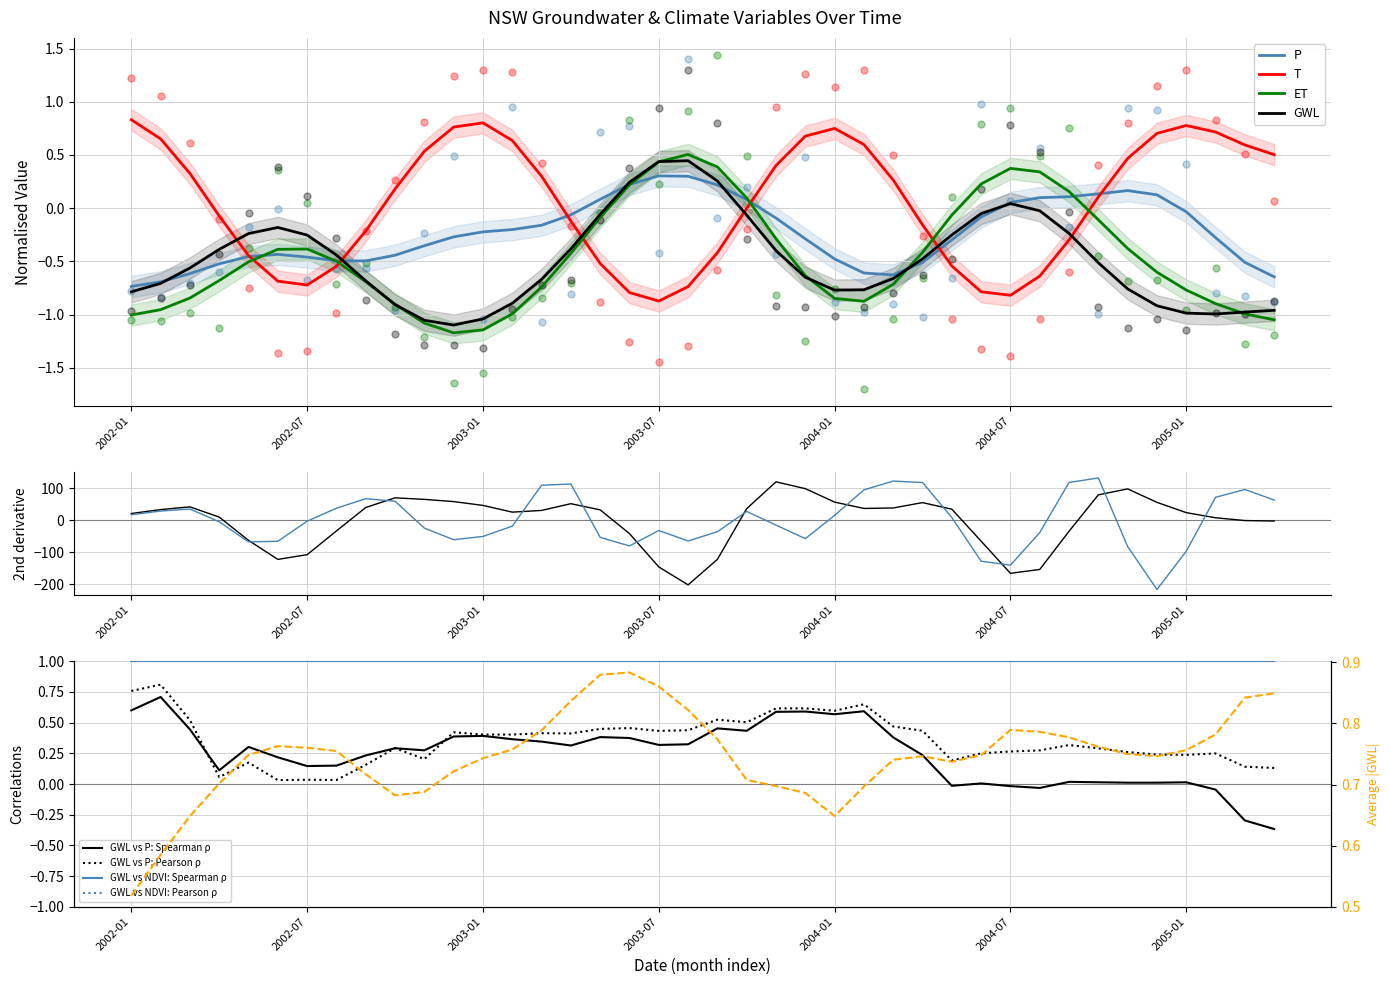

Which series has the largest total across all categories?

T